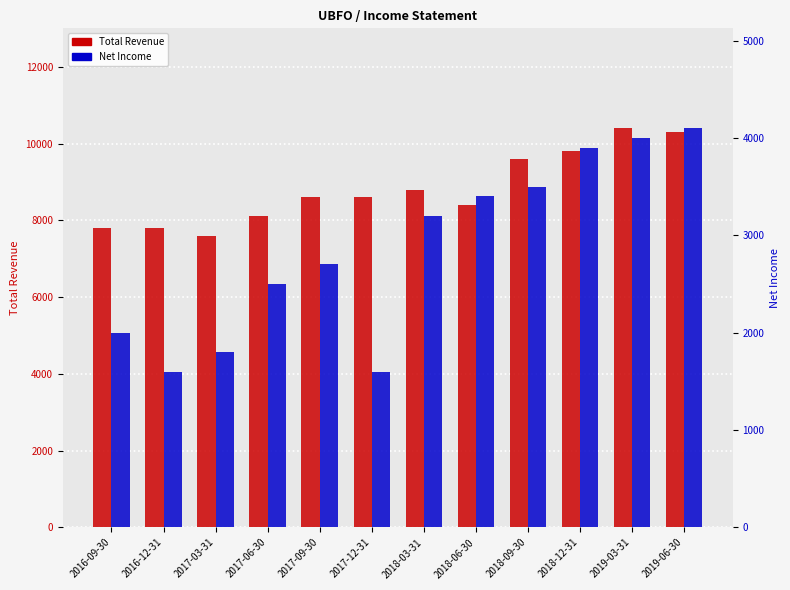

Where does the Net Income series first go above 3200?

2018-06-30